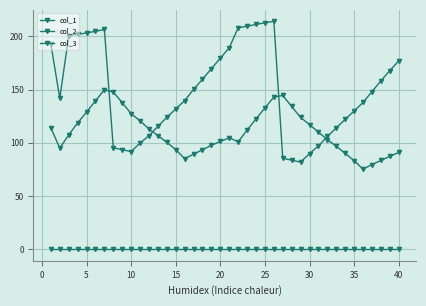

At which category is the sum across all series the highest?

25